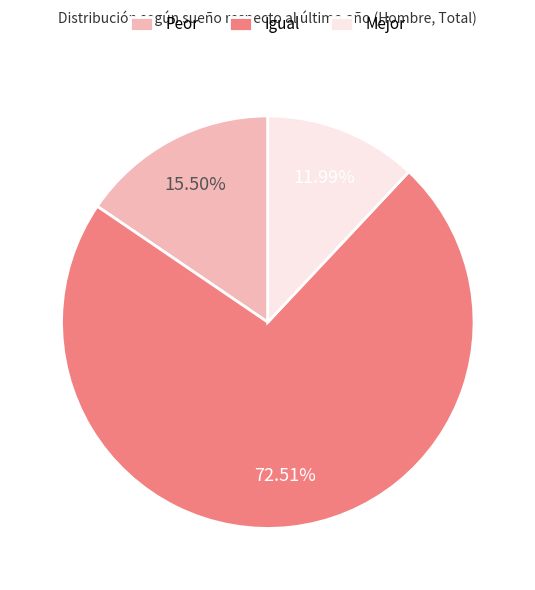

Which has a higher value, Peor or Mejor?

Peor